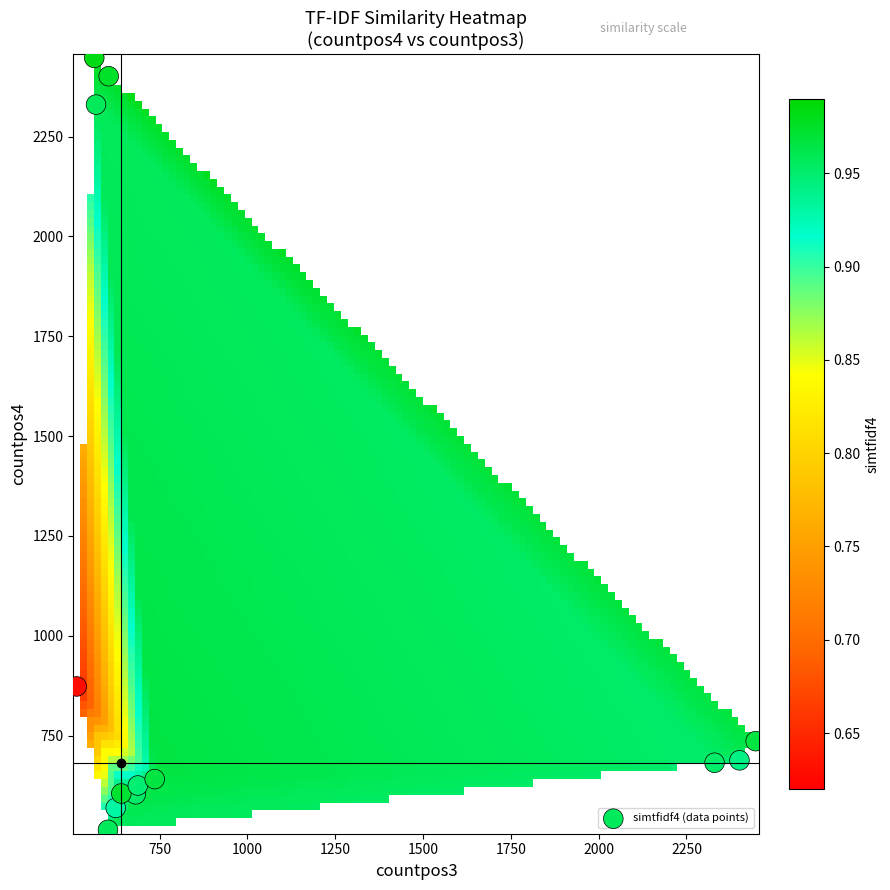

How many points are shown in the scatter plot?

13